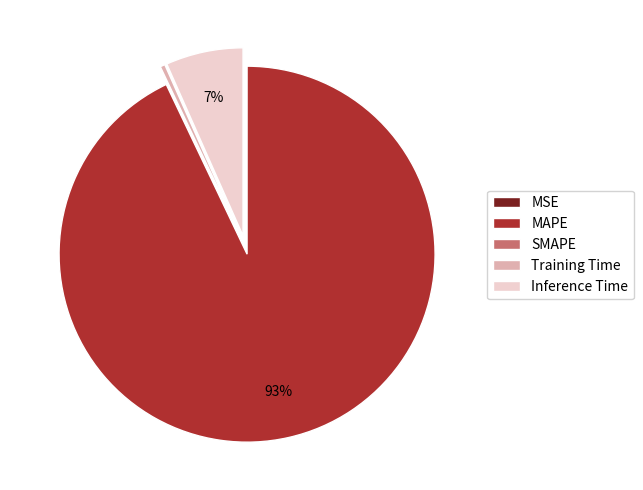

Is there any slice that represents more than half of the pie?

Yes